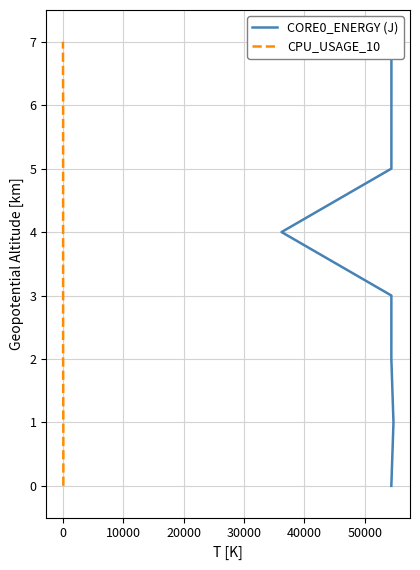

What is the sum of the CPU_USAGE_10 values at 10000 and 30000?

6